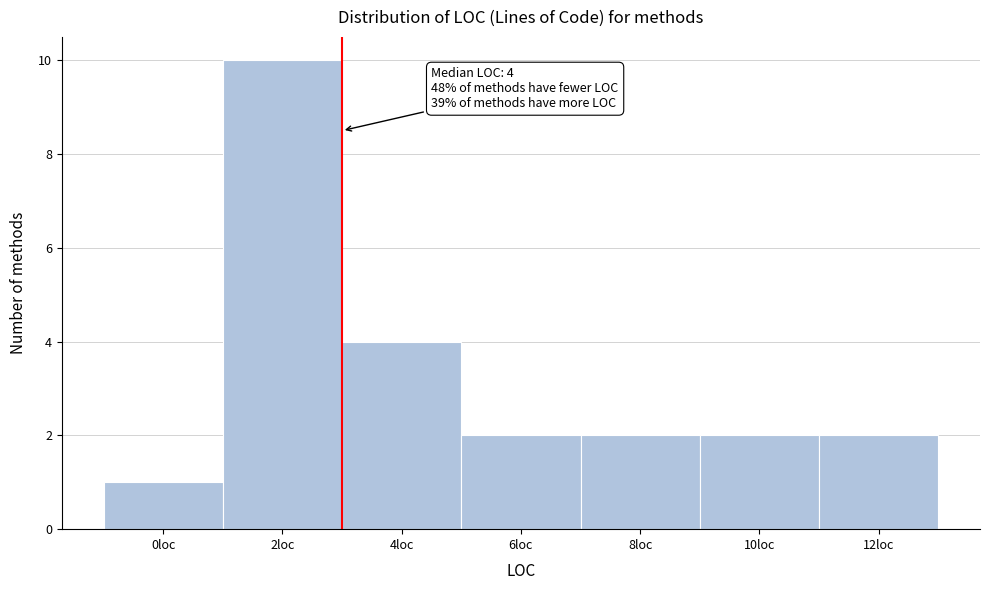

Reading left to right, extract all data points from this chart.

1	10	4	2	2	2	2